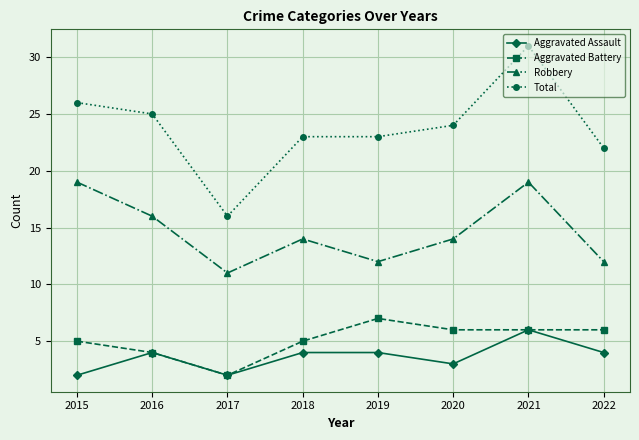

How many categories are shown in the chart?

8